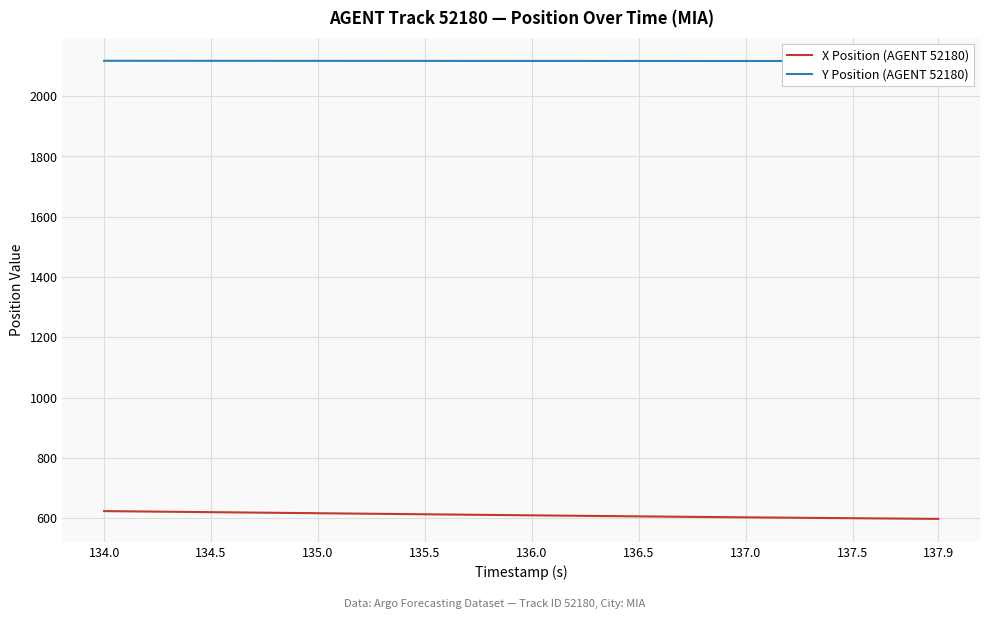

Reading left to right, what are all the values shown in this chart?

X Position (AGENT 52180): 623.6	622.9	622.2	621.5	620.8	620.1	619.4	618.7	618.0	617.3	616.6	615.9	615.2	614.5	613.8	613.1	612.4	611.7	611.0	610.3	609.6	608.9	608.2	607.5	606.8	606.2	605.5	604.9	604.2	603.6	603.0	602.4	601.8	601.2	600.6	600.0	599.5	598.9	598.3	597.8
Y Position (AGENT 52180): 2117.5	2117.5	2117.4	2117.4	2117.4	2117.4	2117.4	2117.3	2117.3	2117.3	2117.3	2117.2	2117.2	2117.2	2117.2	2117.2	2117.1	2117.1	2117.1	2117.1	2117.1	2117.0	2117.0	2117.0	2117.0	2116.9	2116.9	2116.9	2116.9	2116.9	2116.8	2116.8	2116.8	2116.8	2116.8	2116.8	2116.8	2116.7	2116.7	2116.7